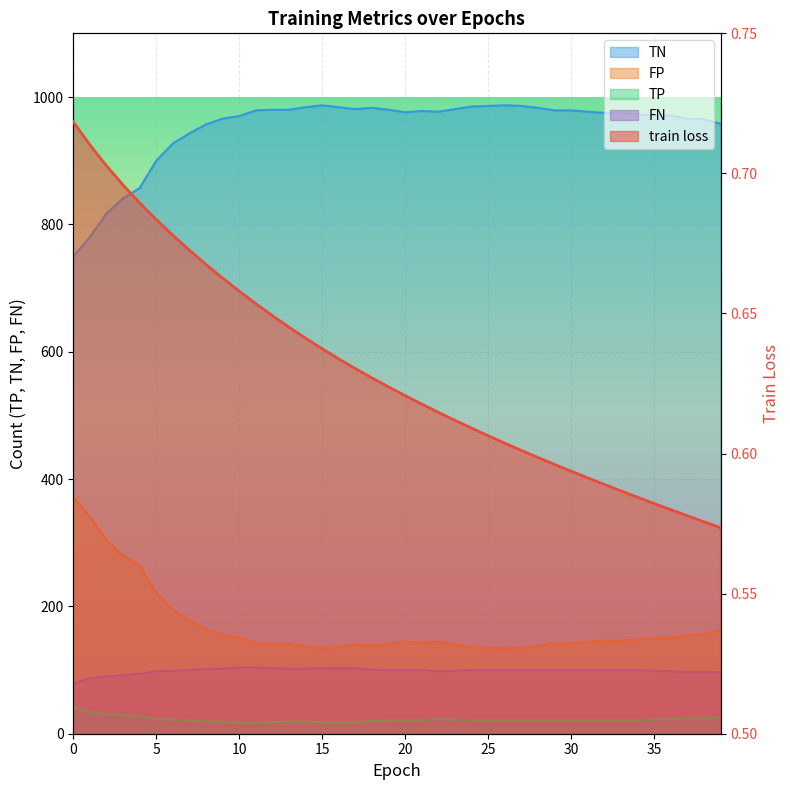

Rank the series at 12 from highest to lowest value.

TN, FP, FN, TP, train loss